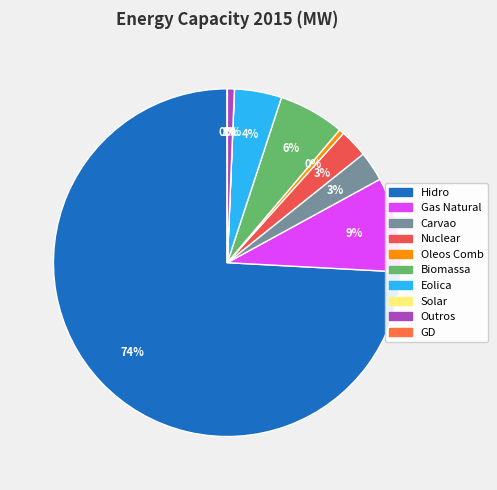

Which slice represents more than half of the pie?

Hidro